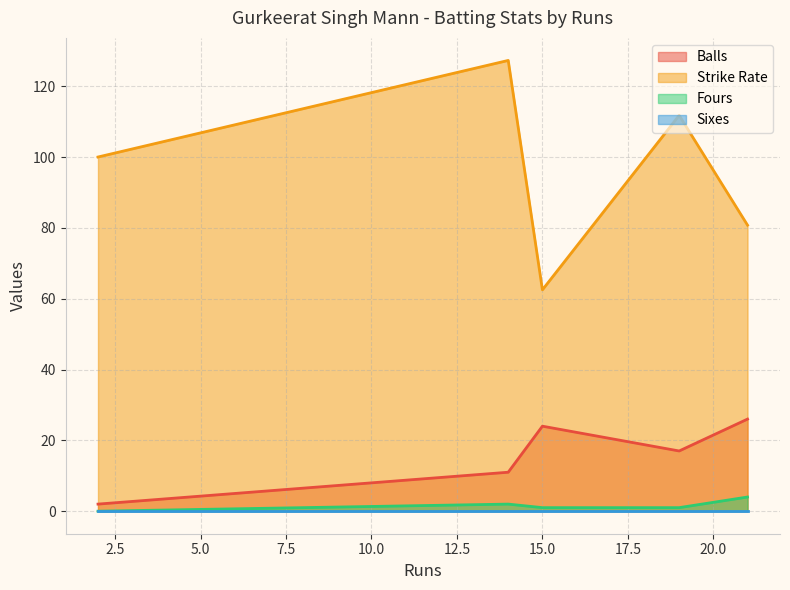

What is the difference between the maximum and minimum values in the Strike Rate series?

64.8